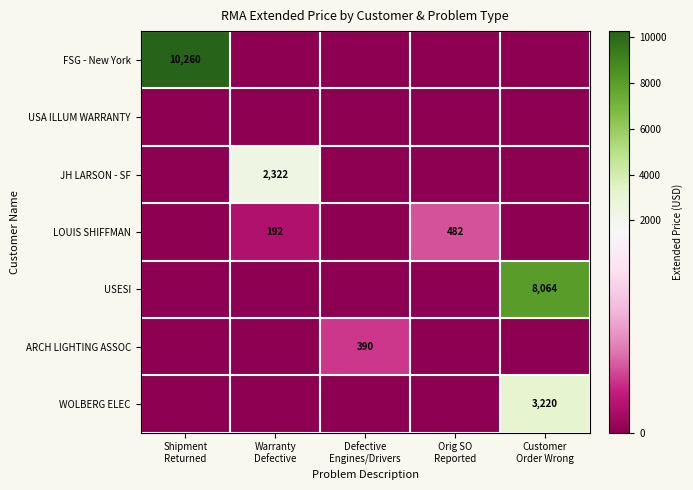

At how many categories does at least one series exceed 4495?

2